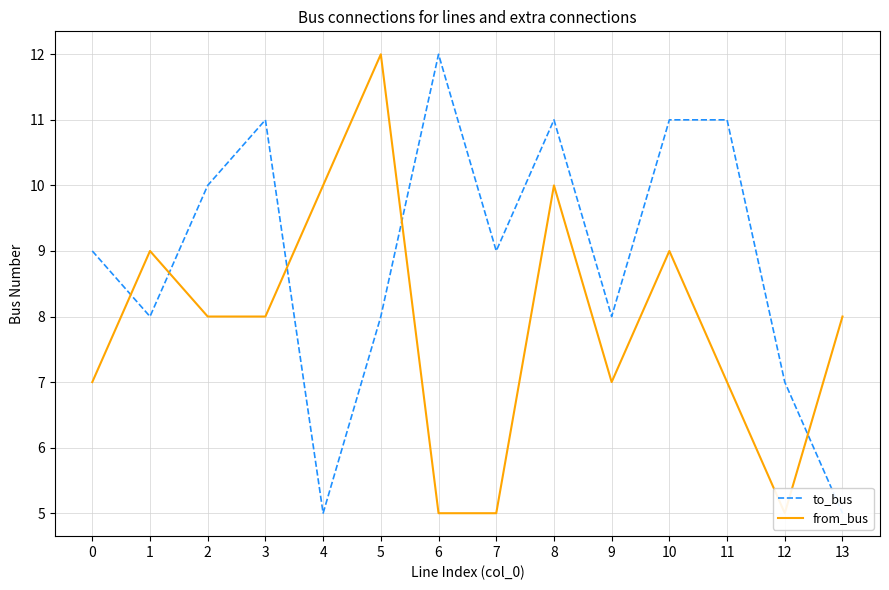

How many interior local peaks does the to_bus series have?

3